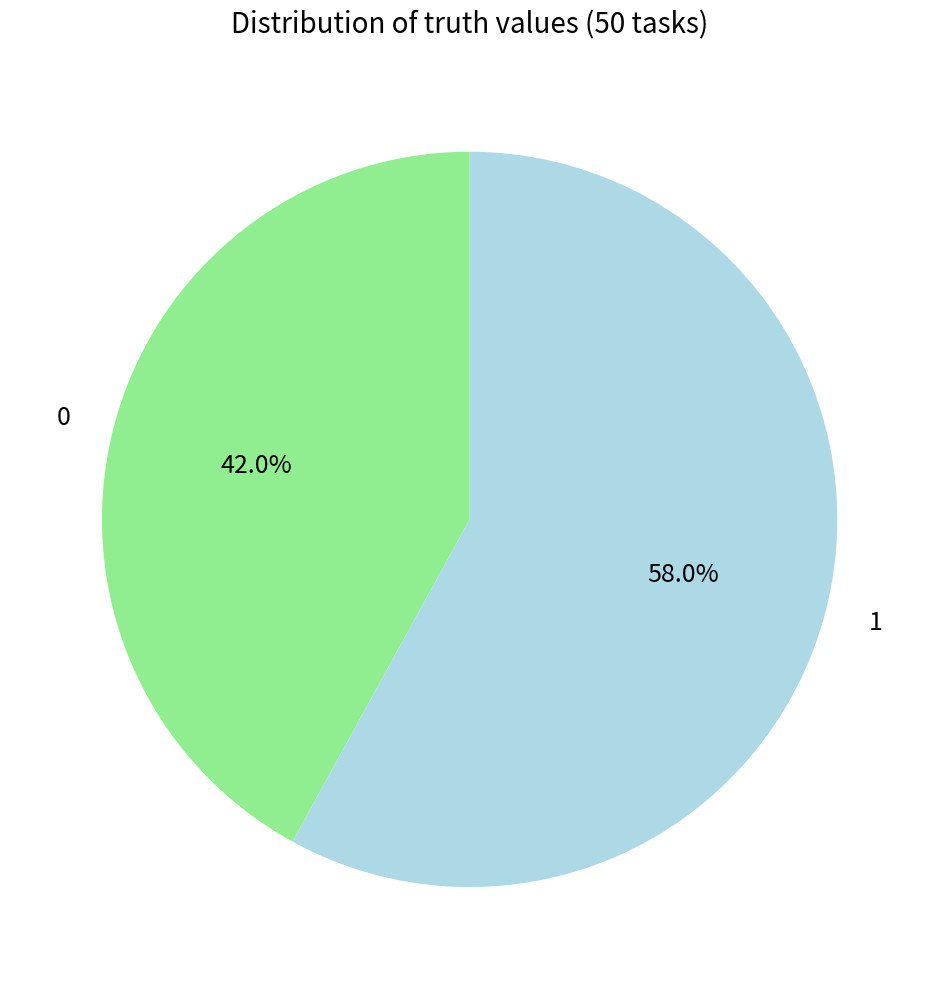

What is the majority slice?

1